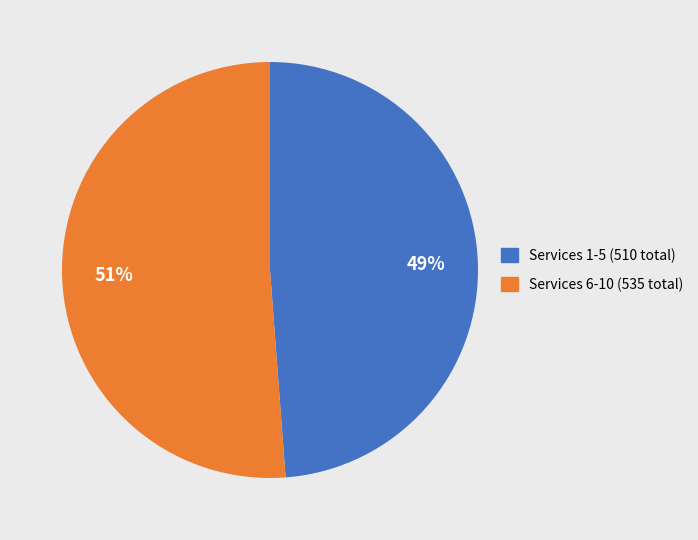

Is there any slice that represents more than half of the pie?

Yes